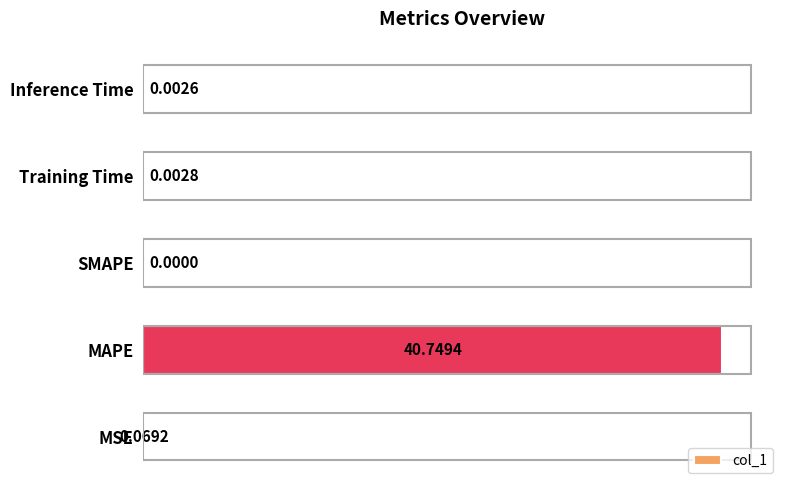

Between Inference Time and SMAPE, which is larger?

Inference Time